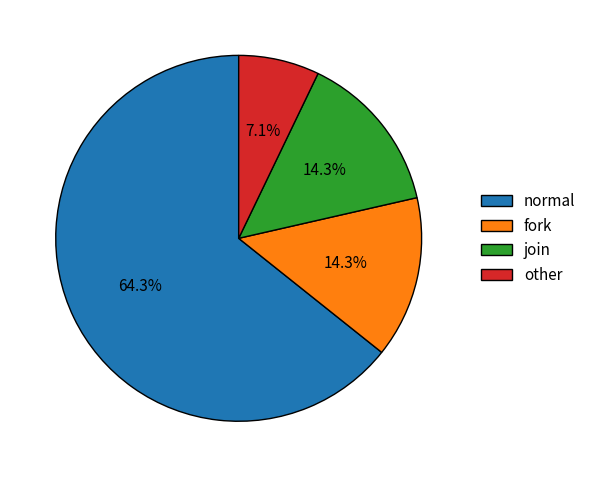

What portion of the pie excludes fork?

85.7%